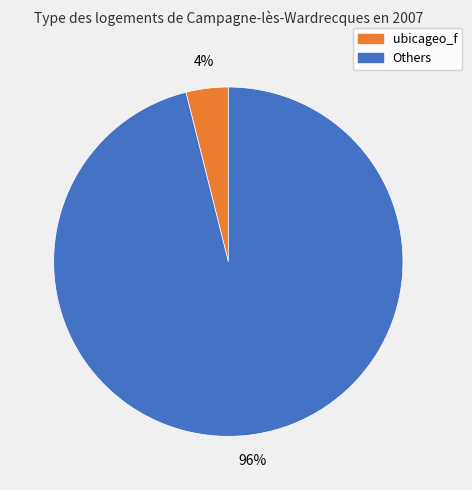

To the nearest percent, what is the average slice percentage?

50%